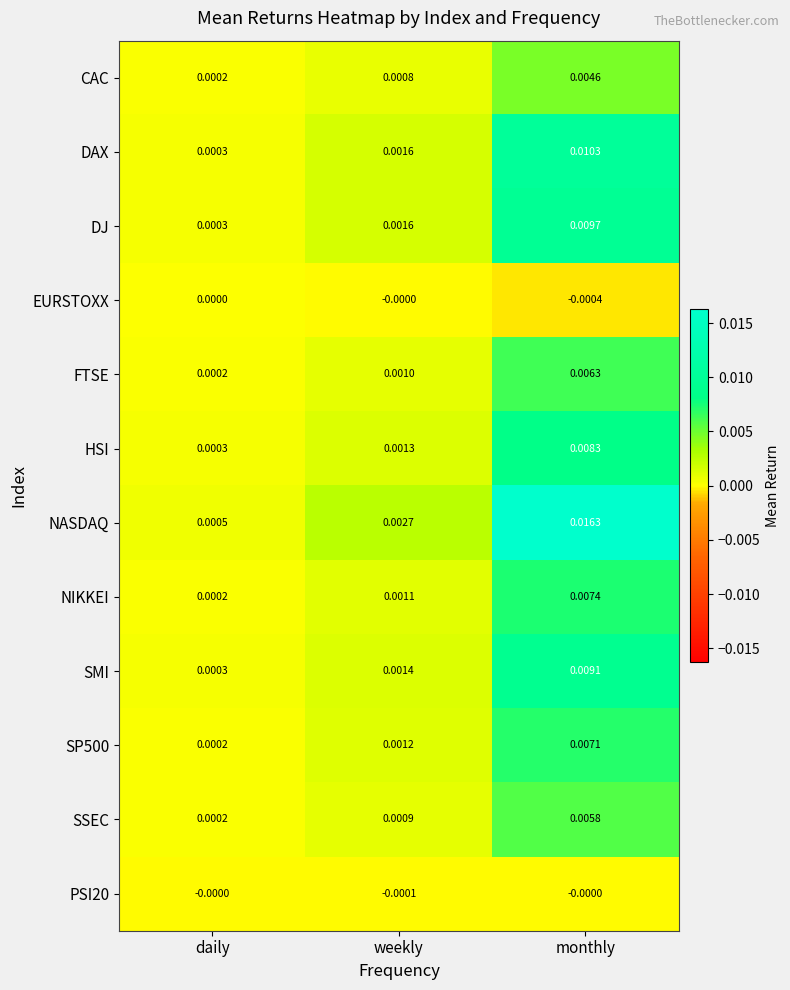

At which label does FTSE reach its peak?

monthly